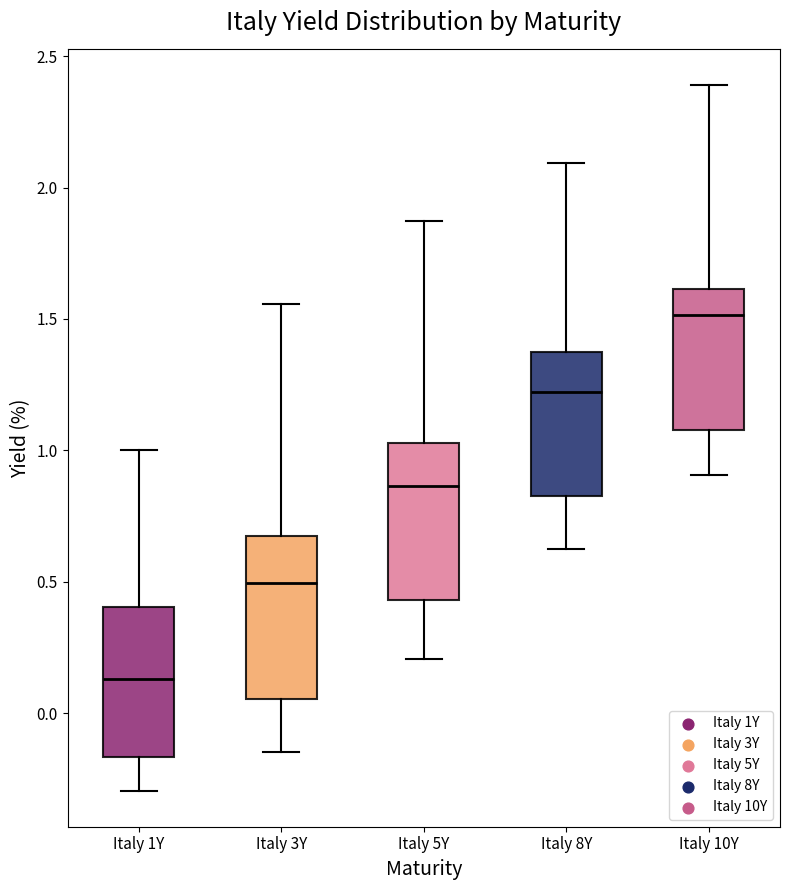

Reading left to right, transcribe this box plot: for each box, give where its median line is, the range the box spans, and where its two whiskers end, as read against the y-axis. The values are not printed on the chart, so give them approximately, as read against the axis.

Italy 1Y: median 0.15, box -0.15 to 0.40, whiskers -0.30 to 1.00
Italy 3Y: median 0.50, box 0.05 to 0.65, whiskers -0.15 to 1.55
Italy 5Y: median 0.85, box 0.45 to 1.05, whiskers 0.20 to 1.85
Italy 8Y: median 1.20, box 0.85 to 1.35, whiskers 0.65 to 2.10
Italy 10Y: median 1.50, box 1.10 to 1.60, whiskers 0.90 to 2.40